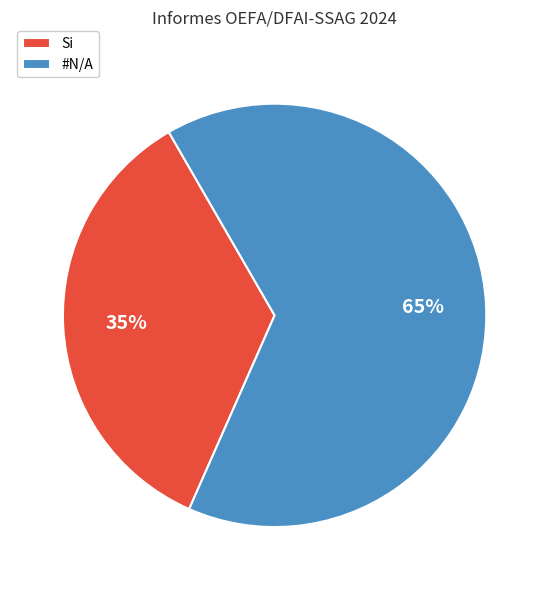

The #N/A slice represents 53% of the pie. True or false?

False